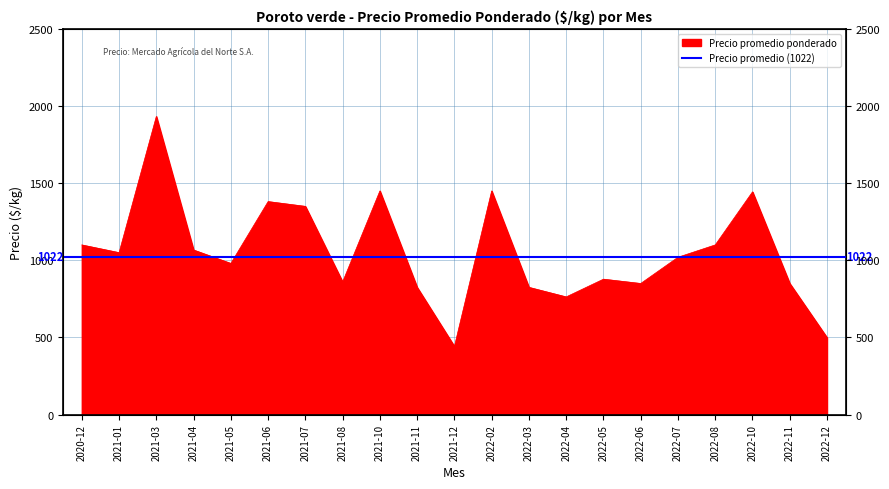

Does the chart display data point markers on the line(s)?

No